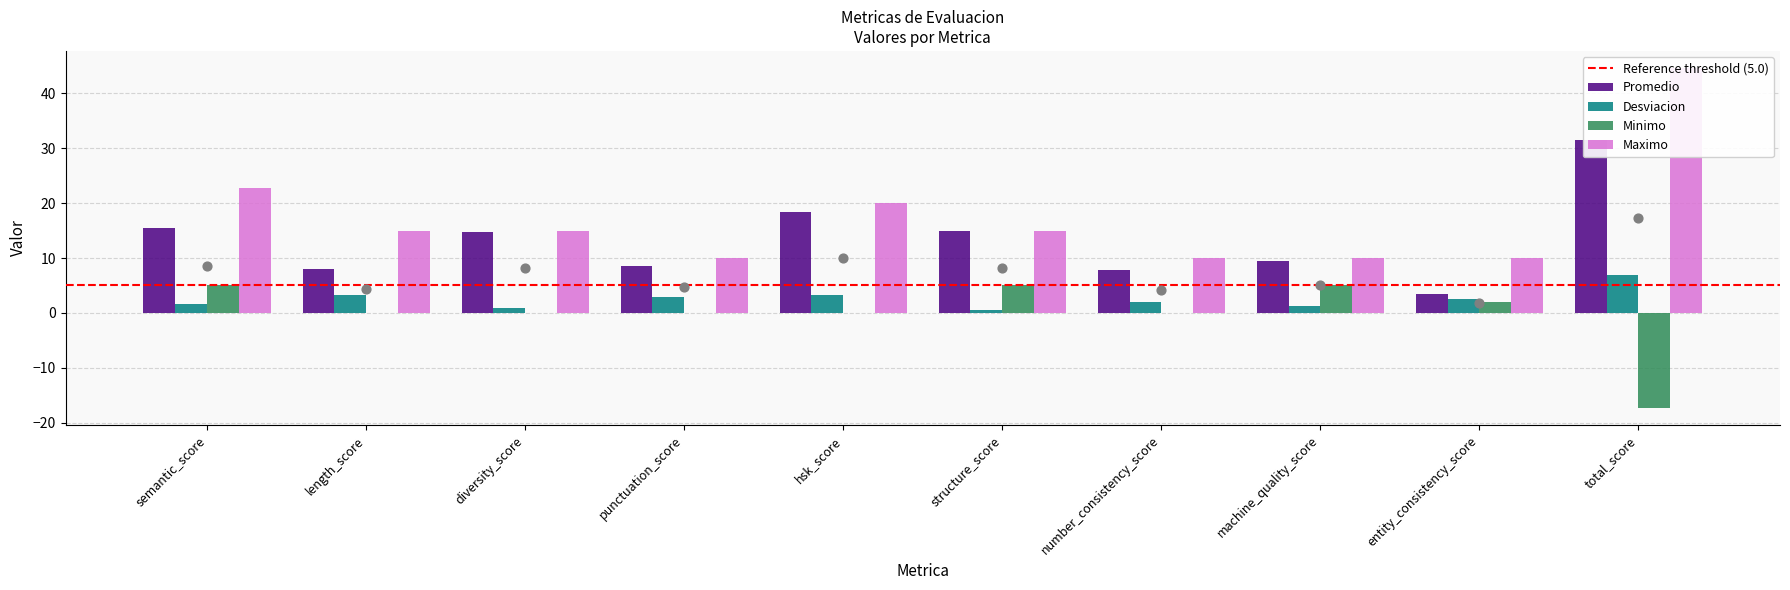

Which series contains the lowest Y value?

Minimo